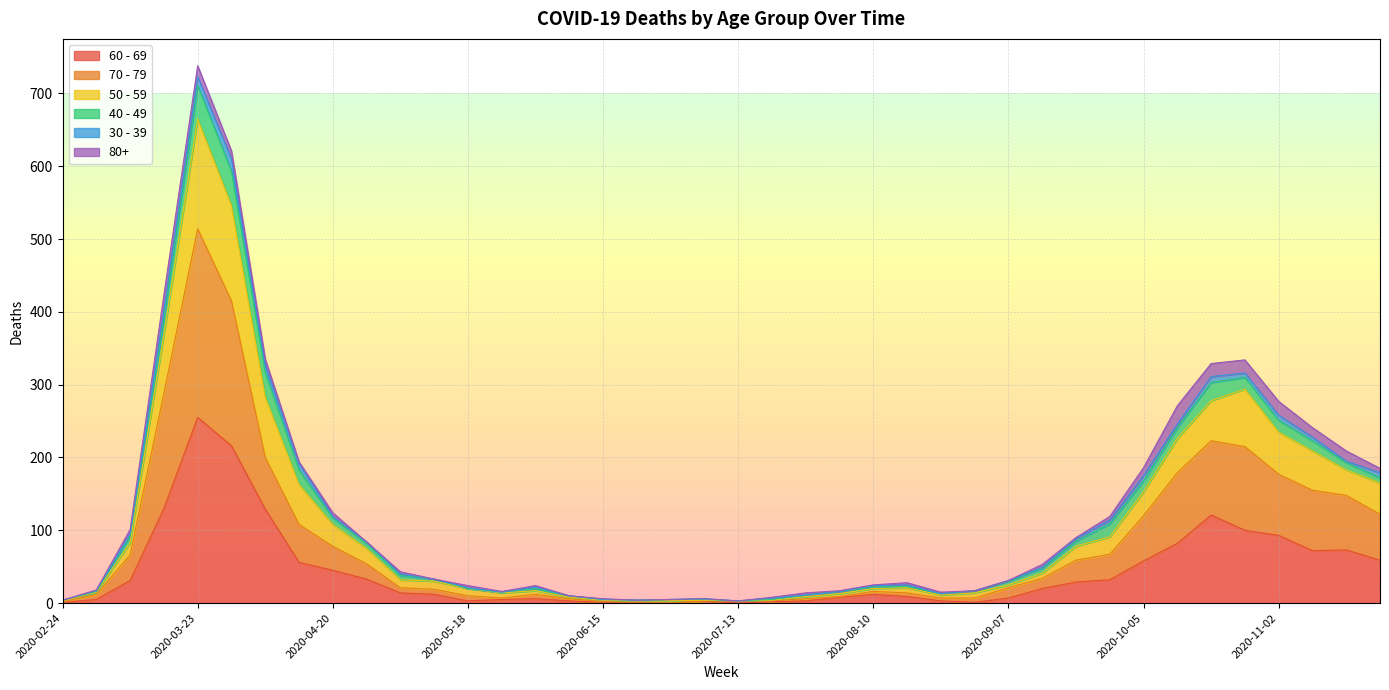

At which category is the sum across all series the highest?

2020-03-23